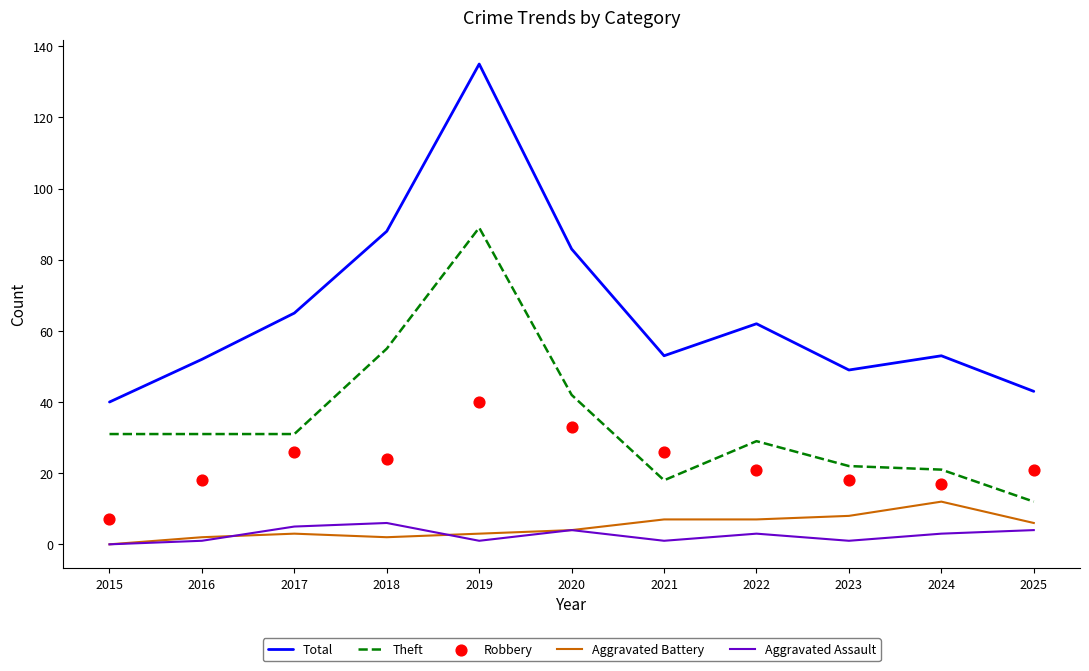

What are all the series names shown in the legend?

Total, Theft, Aggravated Battery, Aggravated Assault, Robbery